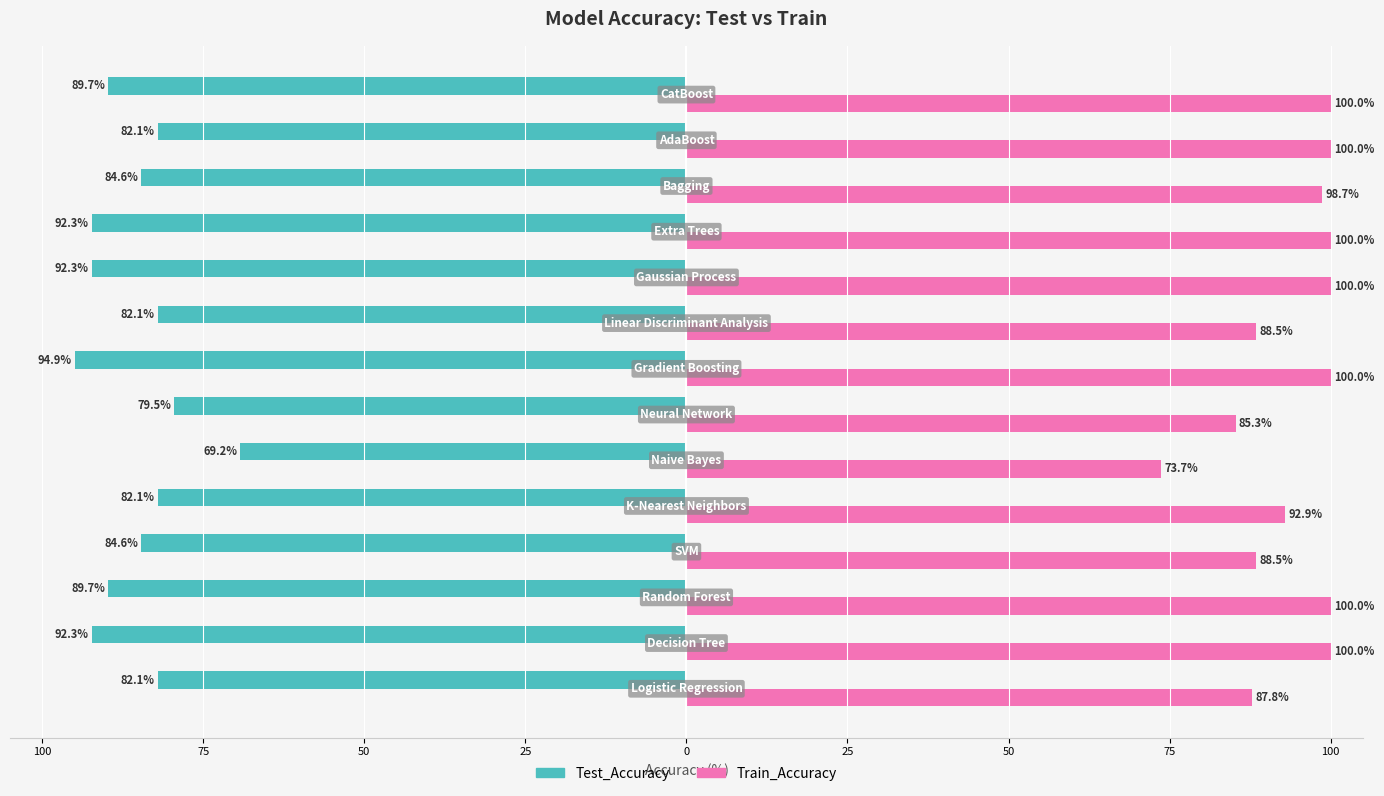

What are all the series names shown in the legend?

Test_Accuracy, Train_Accuracy